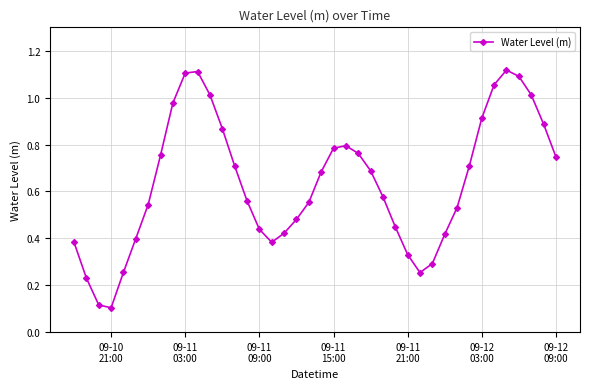

True or false: there are more than 2 points higher than both neighbors.

True